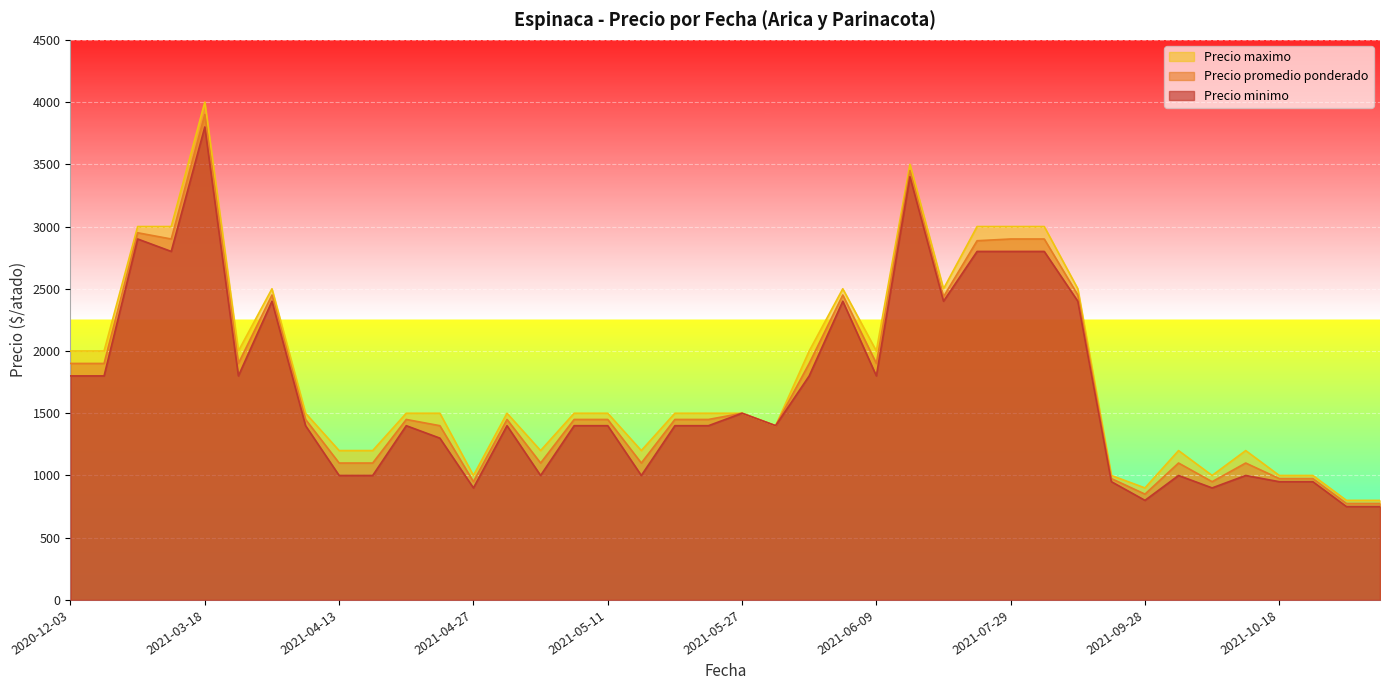

How many categories are shown in the chart?

40